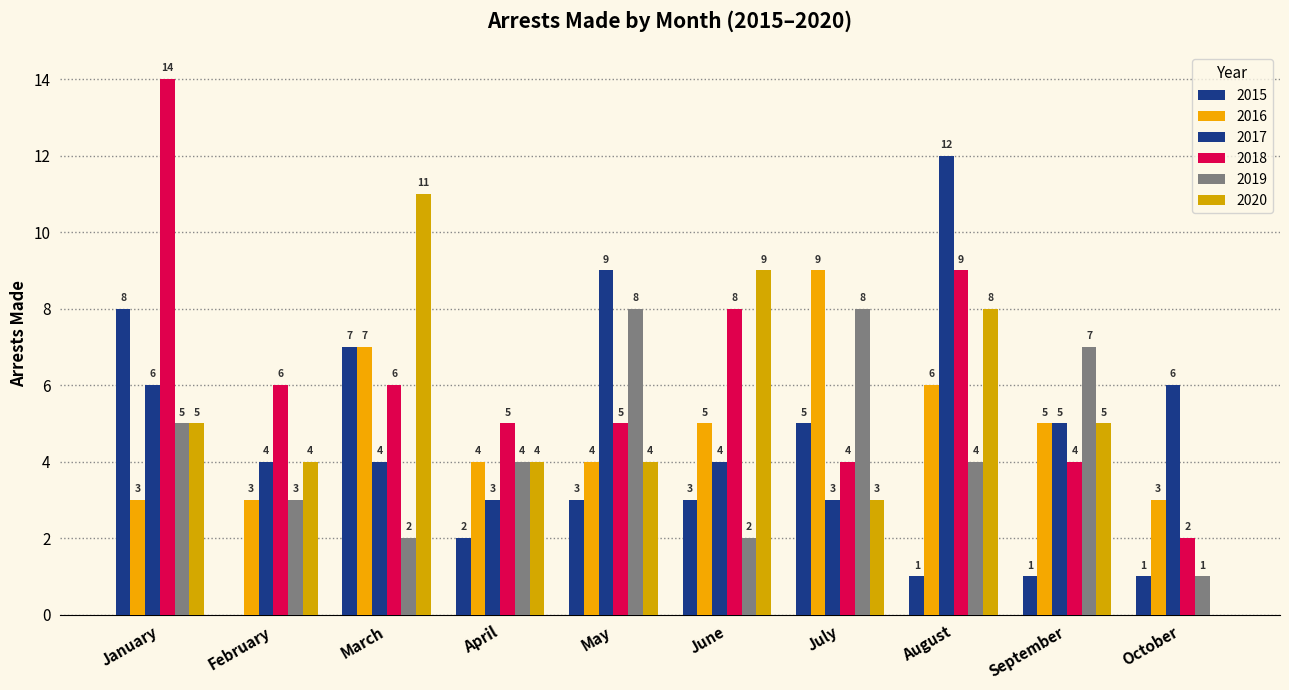

Read the 2017 value at October.

6